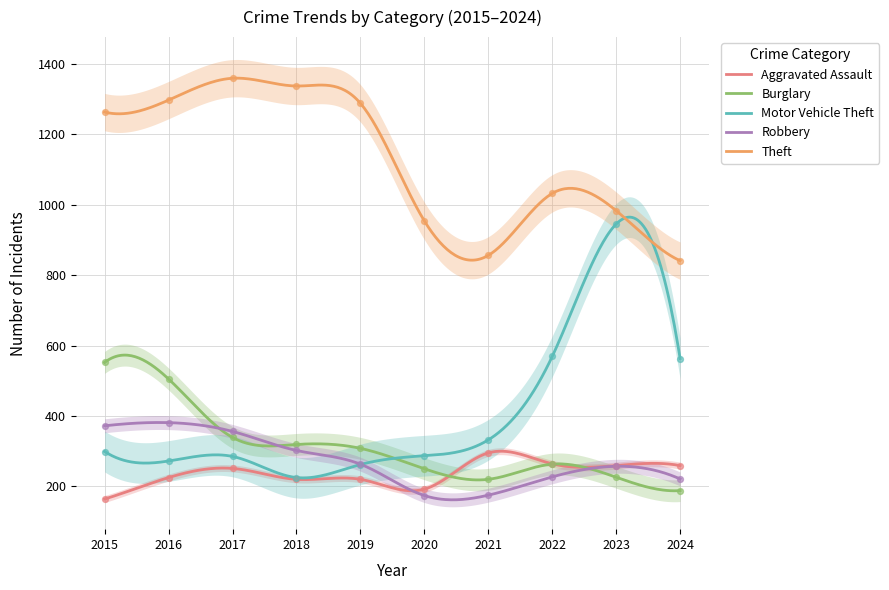

What are all the series names shown in the legend?

Aggravated Assault, Burglary, Motor Vehicle Theft, Robbery, Theft